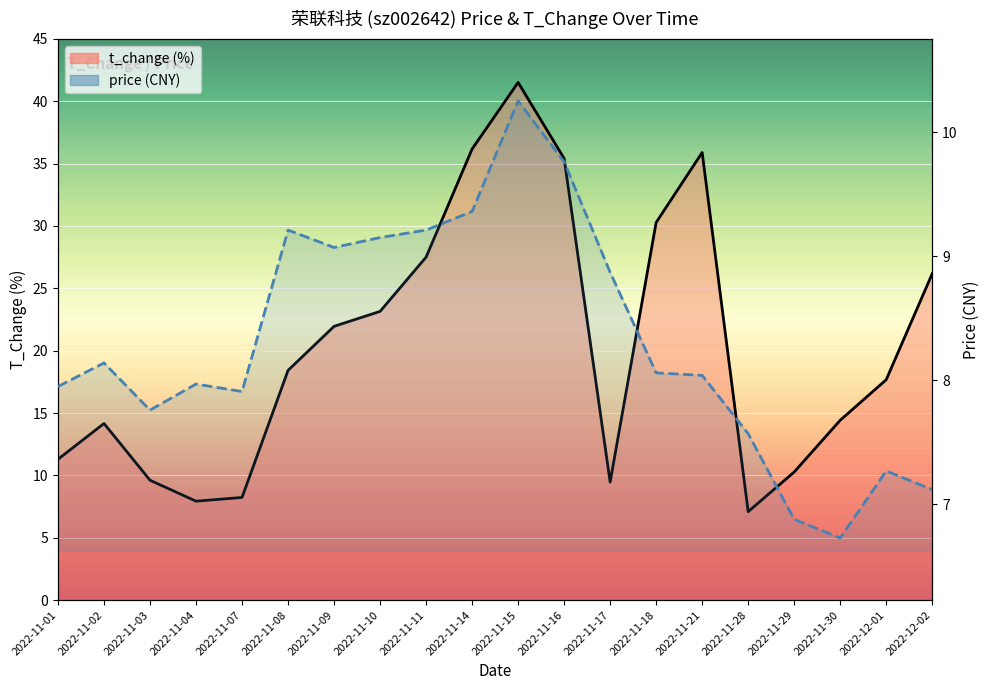

Where is the first local minimum for t_change?

2022-11-04